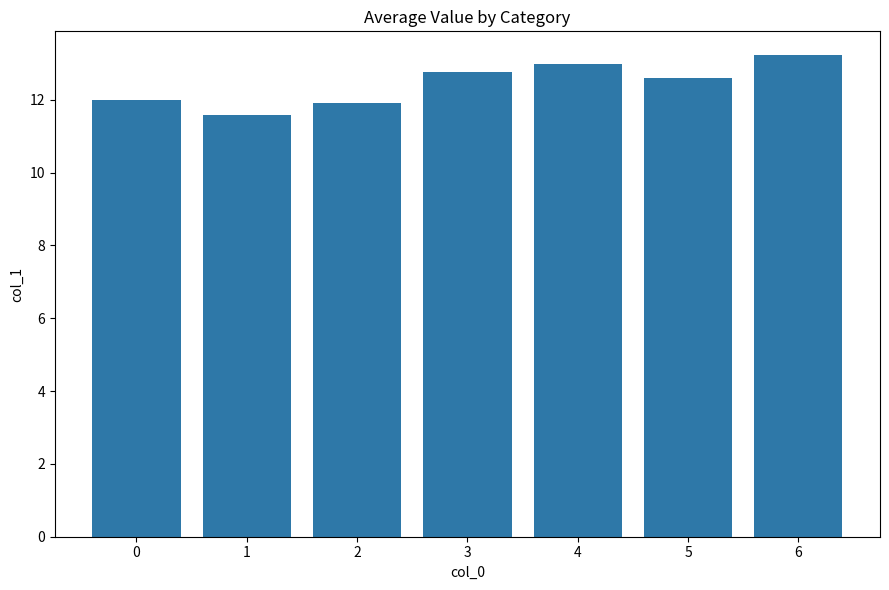

Is it true that the value at 3 is 12.8?

True